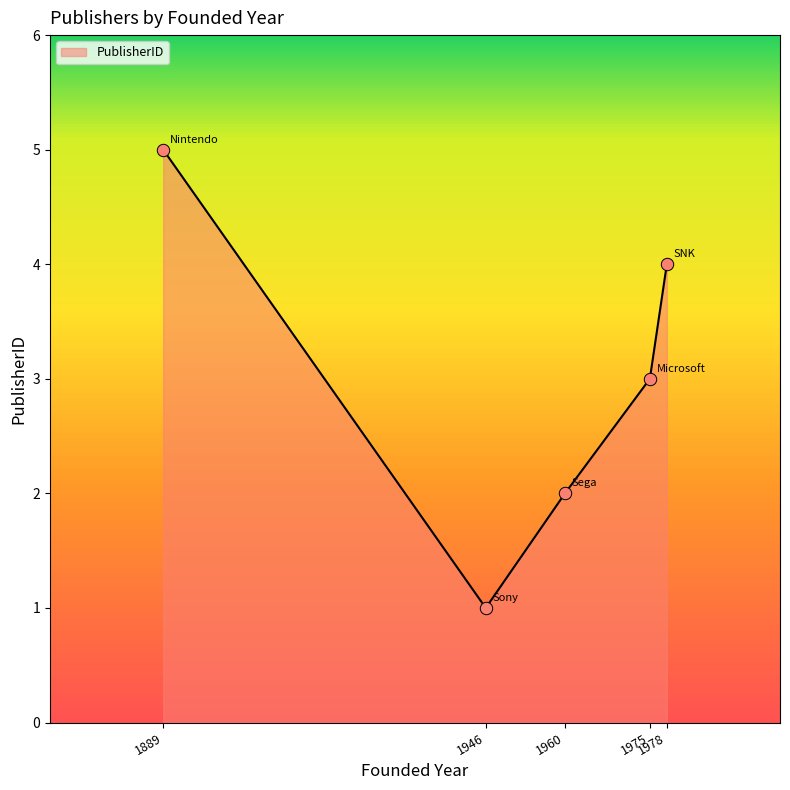

Which has a higher value, 1889 or 1946?

1889